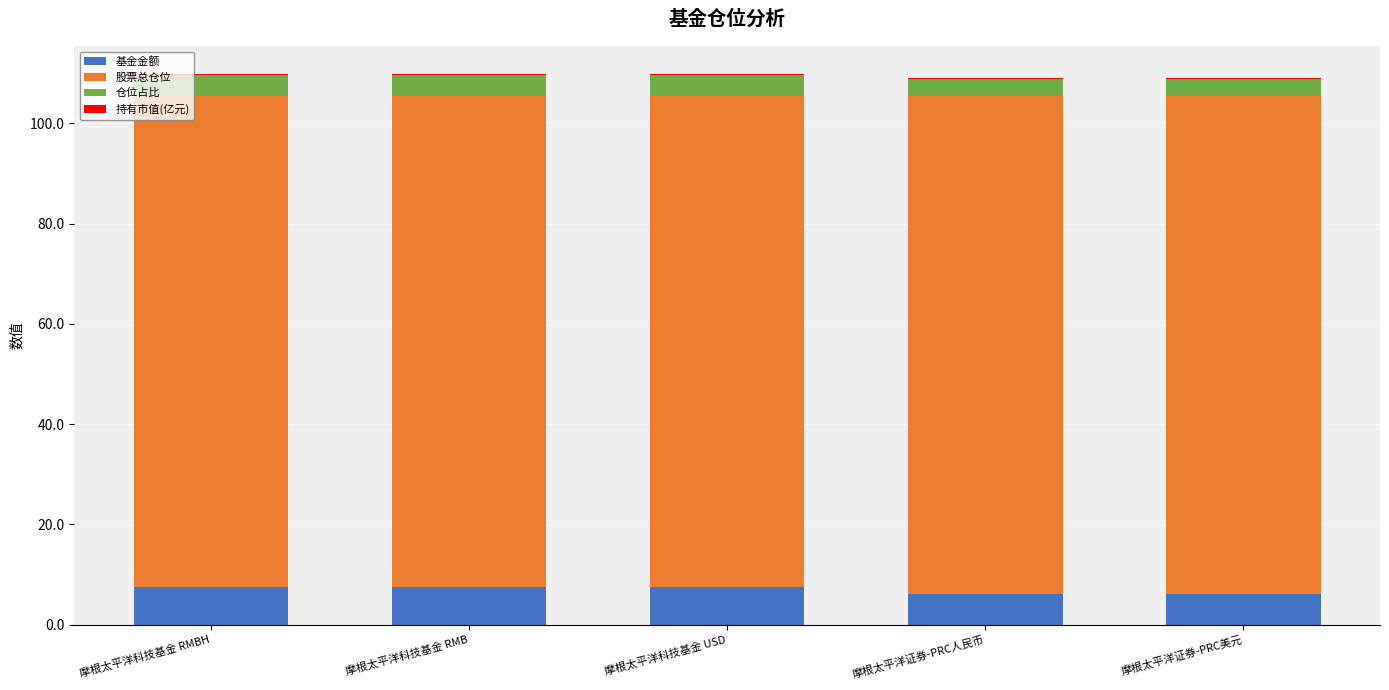

How many data points in 基金金额 are above 7?

3